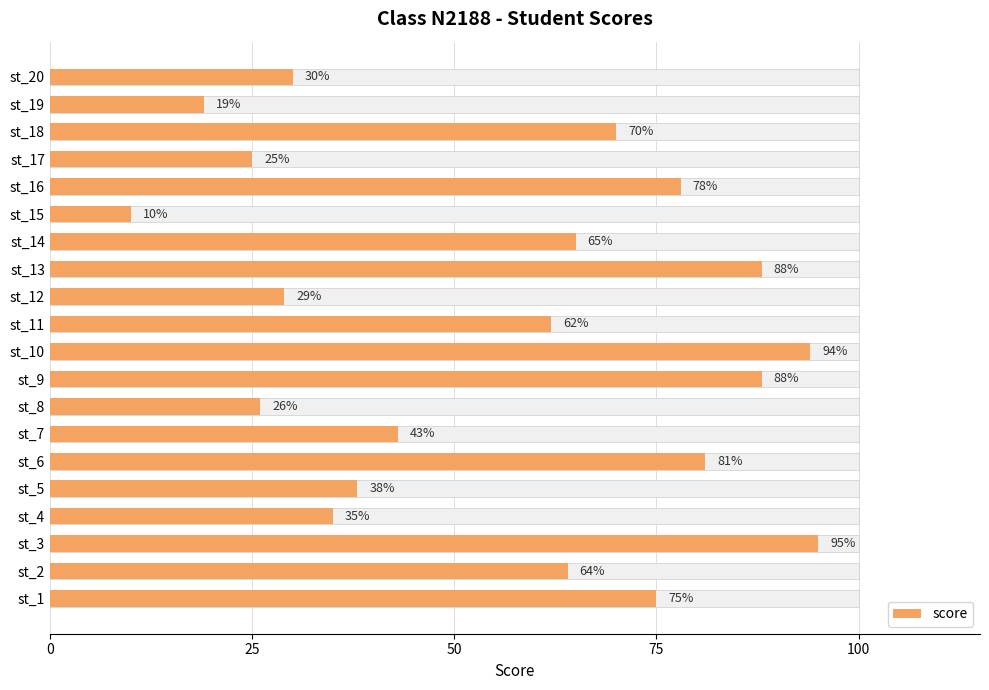

True or false: the data shows 29 at st_3.

False